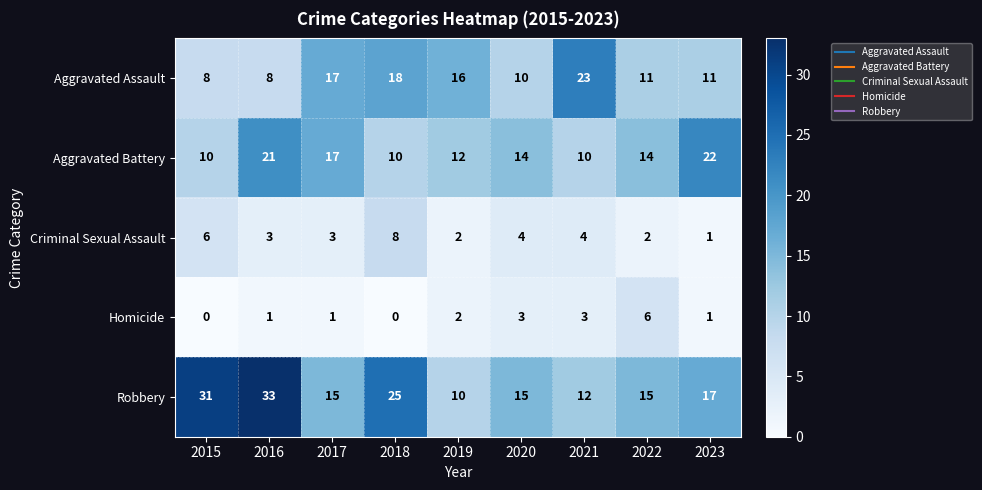

What is the sum of all Homicide values?

17